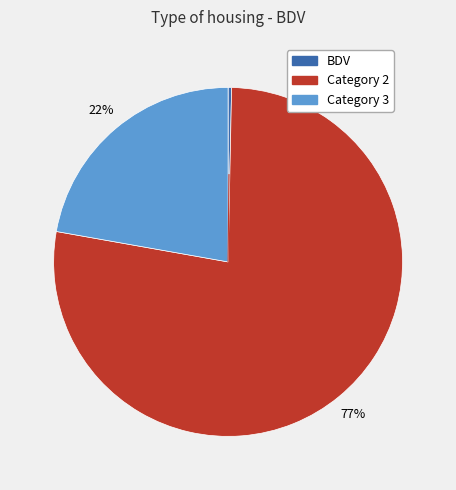

Does any single category account for the majority?

Yes